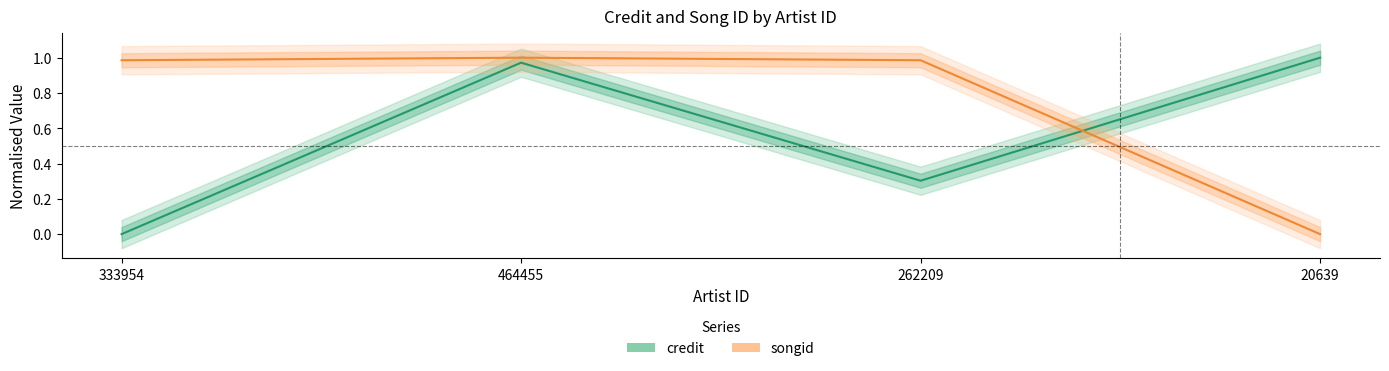

List the labels in order of credit value, largest first.

20639, 464455, 262209, 333954